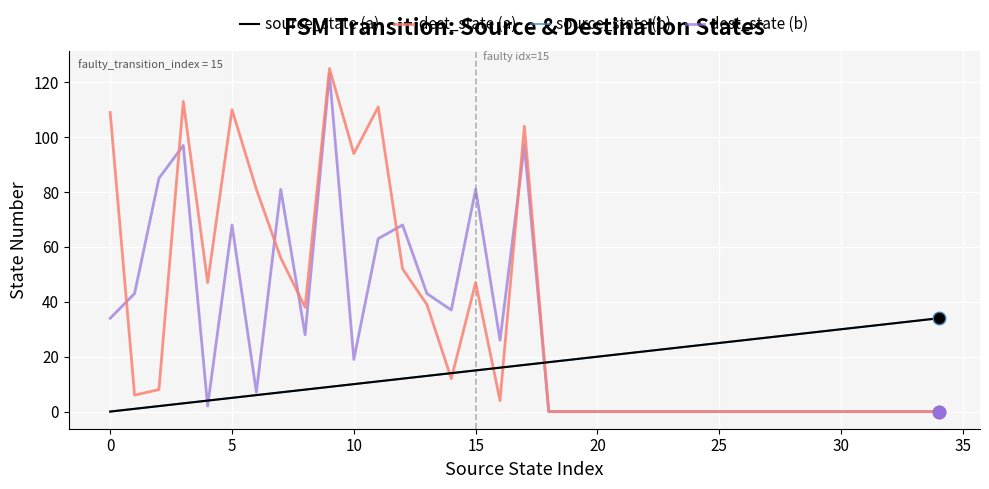

What is the sum of all dest_state (a) values?

1156